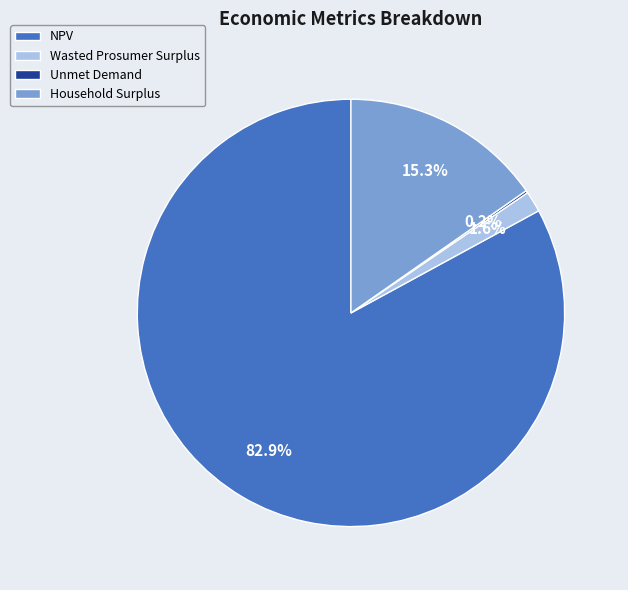

What percentage is the Wasted Prosumer Surplus slice, to the nearest percent?

2%